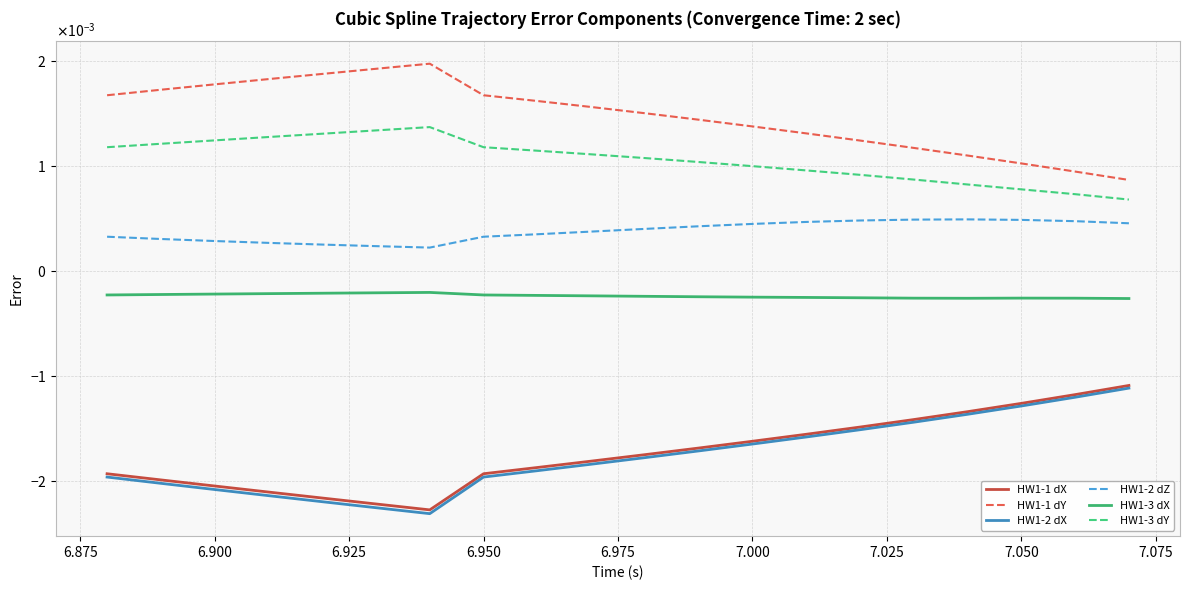

List the series in order of their peak value, lowest first.

HW1-2 dX, HW1-1 dX, HW1-3 dX, HW1-2 dZ, HW1-3 dY, HW1-1 dY